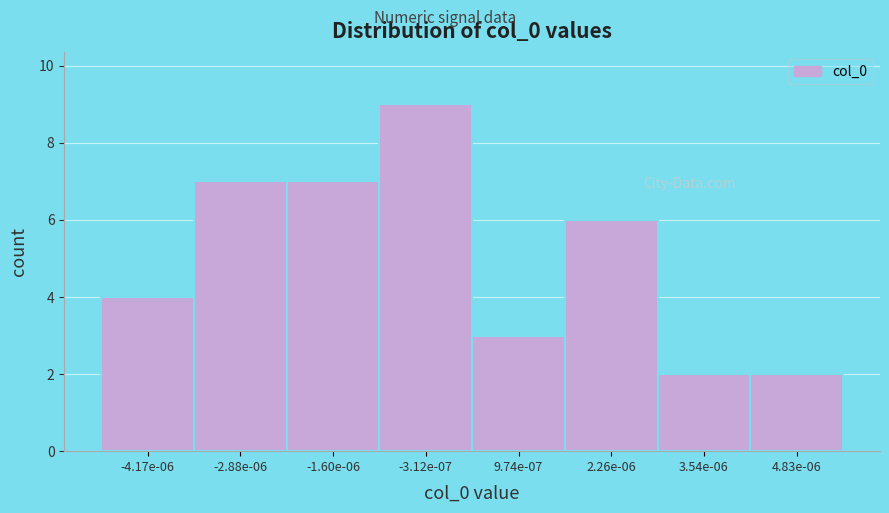

Reading left to right, list all the values displayed in this chart.

4	7	7	9	3	6	2	2